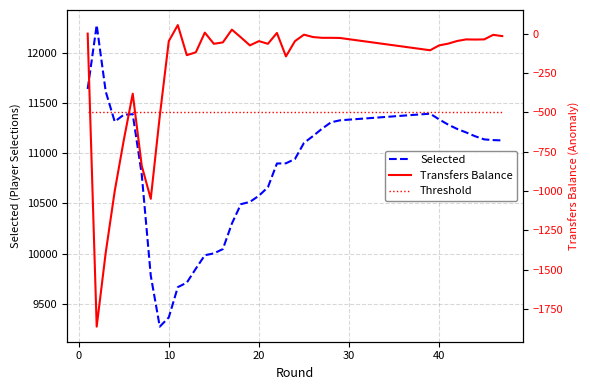

Count the number of data series in this chart.

3